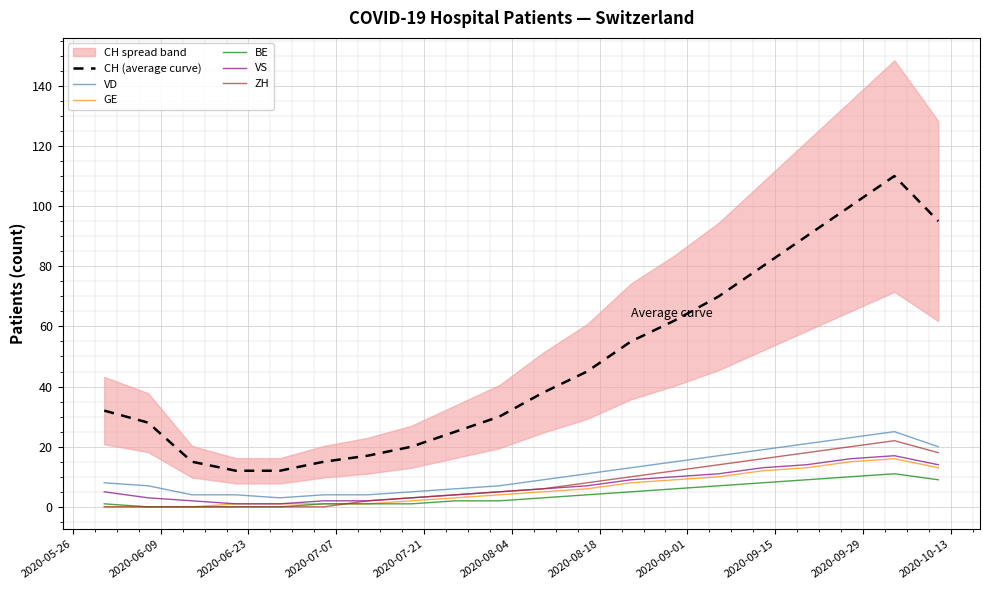

True or false: CH (average curve) and BE intersect in this chart.

False